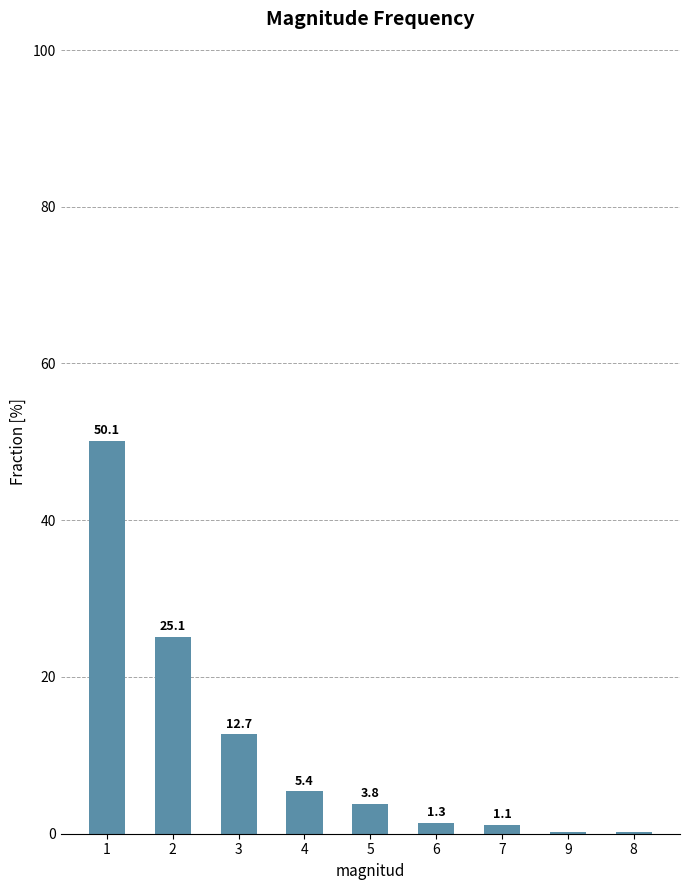

What is the greatest value displayed?

50.1